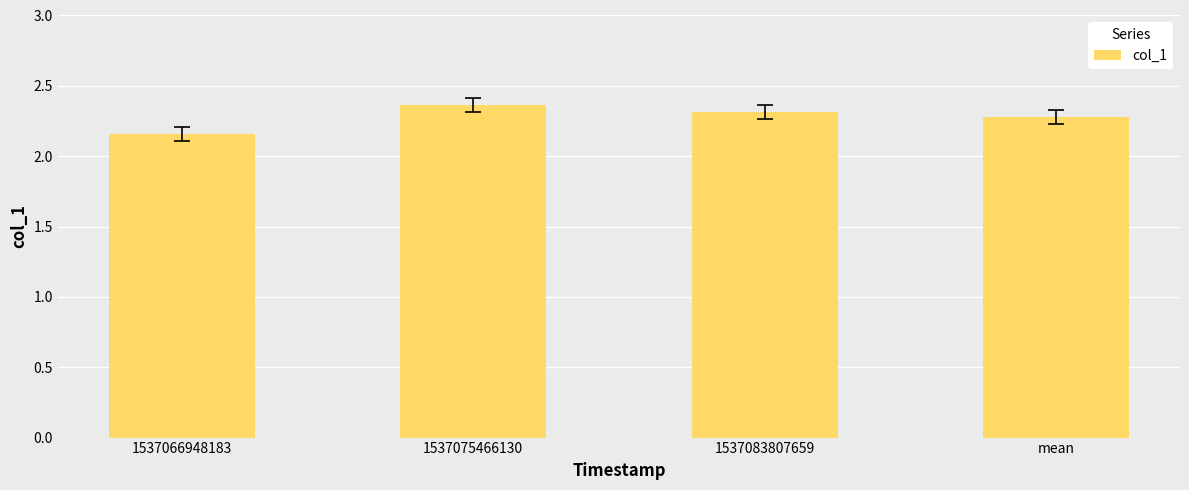

True or false: the data shows 4.2 at 1537075466130.

False